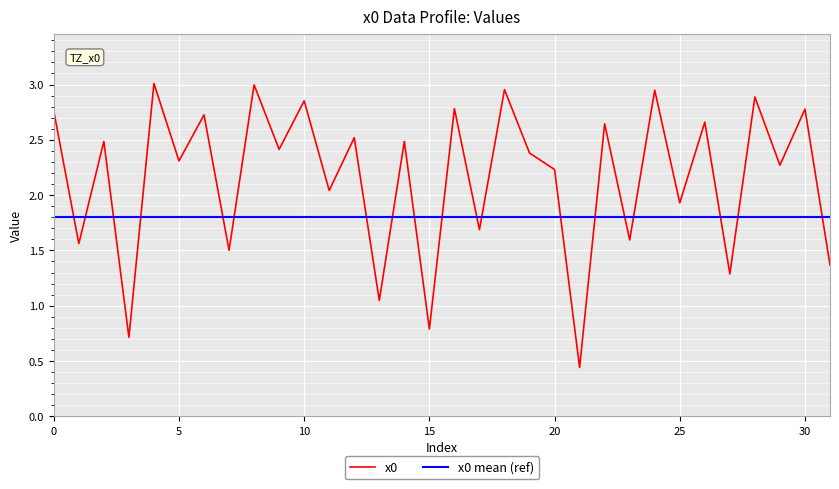

How many interior local peaks (higher than both neighbors) does the data have?

14